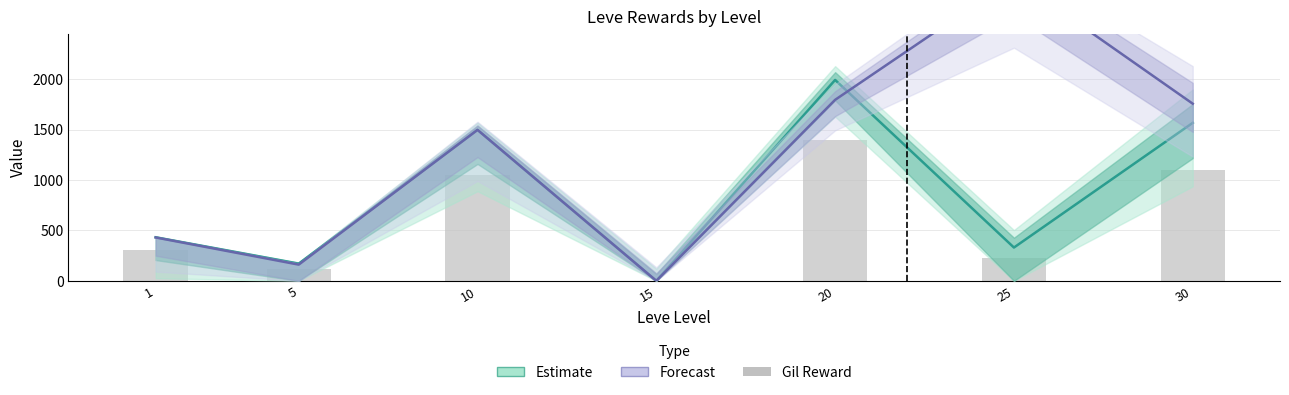

Reading left to right, transcribe all the data shown in this chart.

Estimate: 432.1	170.6	1497.5	0.0	1993.2	330.4	1567.5
Forecast: 430.3	160.8	1497.9	0.0	1795.8	3000.0	1757.5